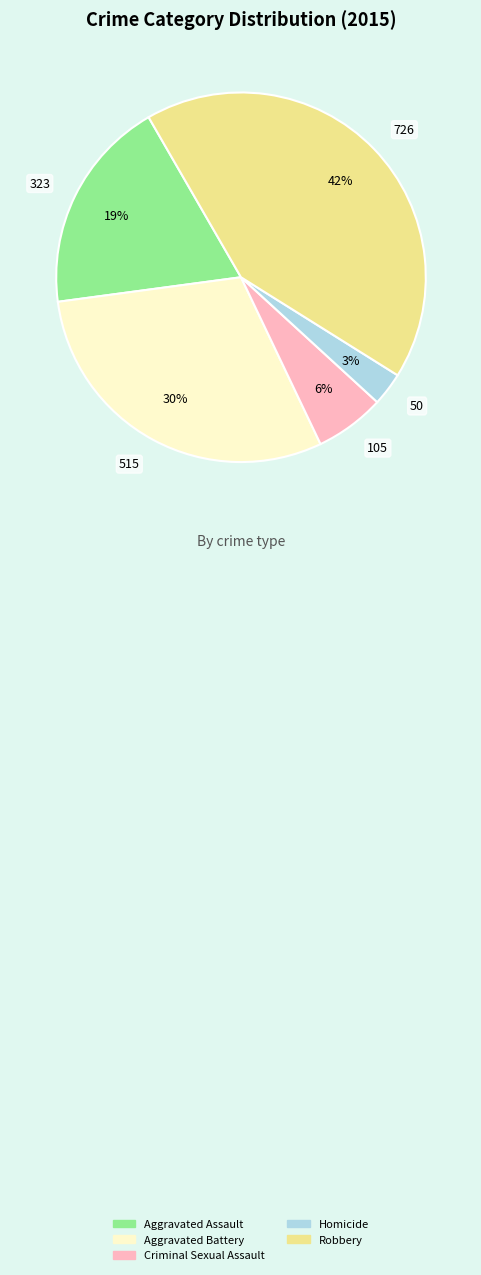

Is the sum of Aggravated Battery and Aggravated Assault greater than half?

No